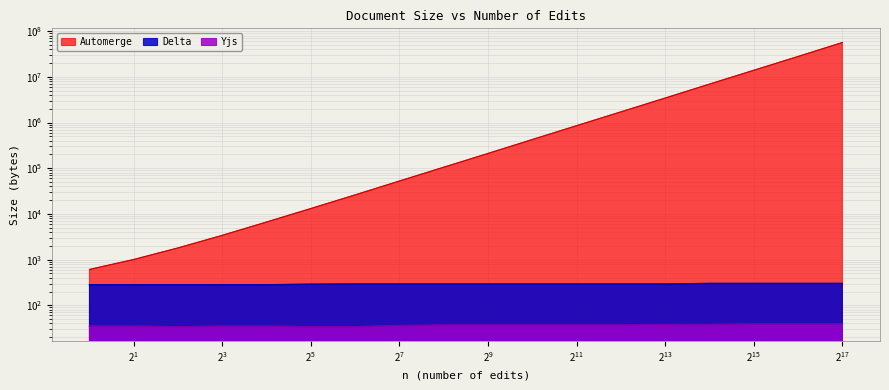

True or false: Yjs has more than 1 points higher than both neighbors.

False